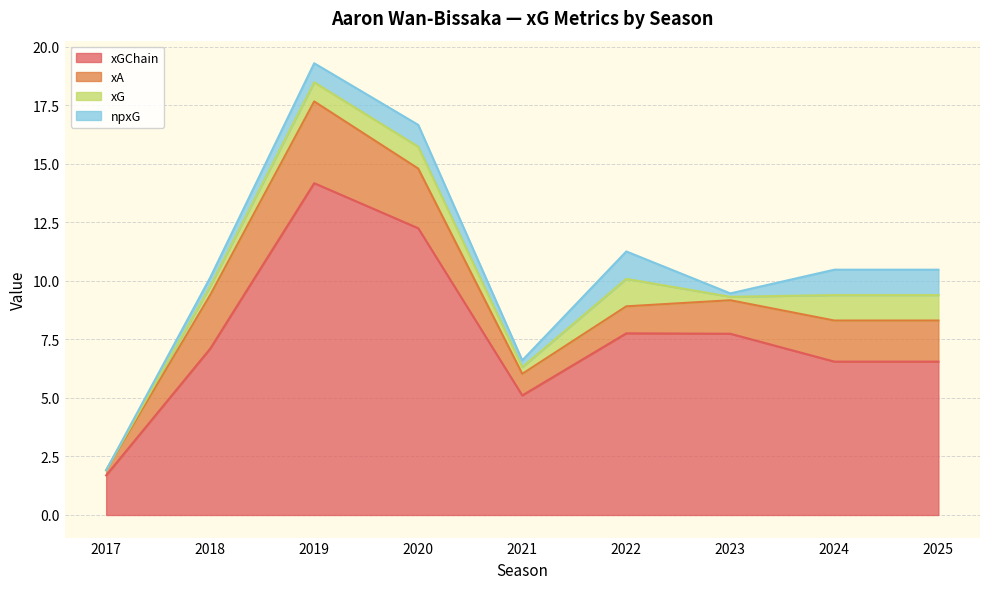

How many intersections are there between npxG and xA?

2